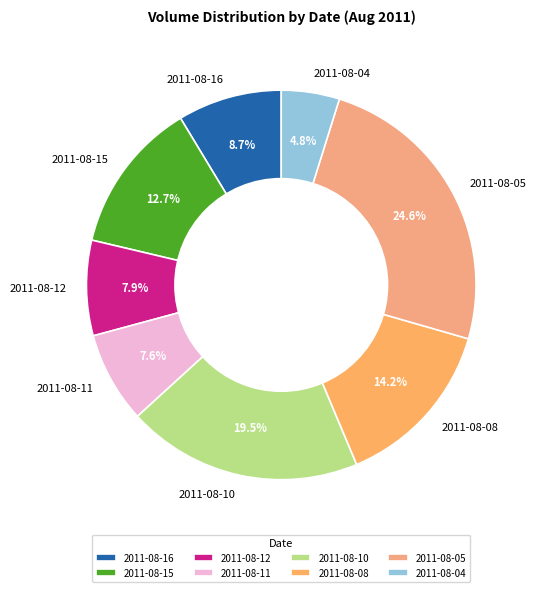

Count the number of slices in the pie.

8